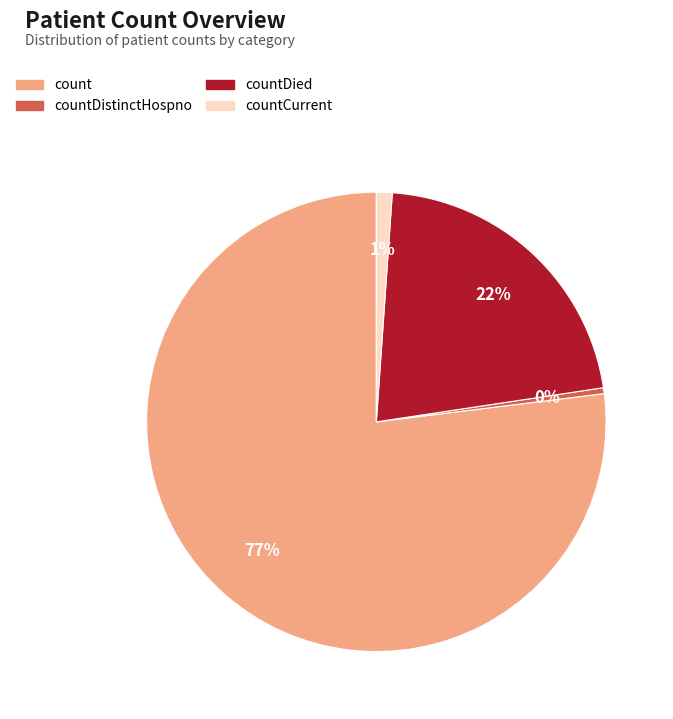

Is there a majority slice in this chart?

Yes